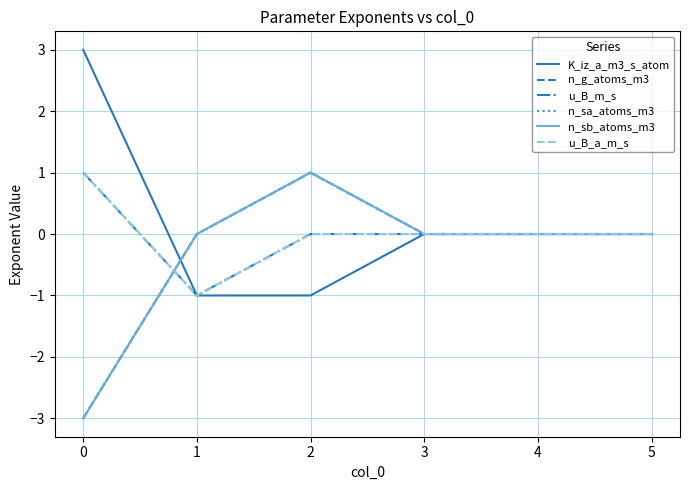

Does the chart display data point markers on the line(s)?

No